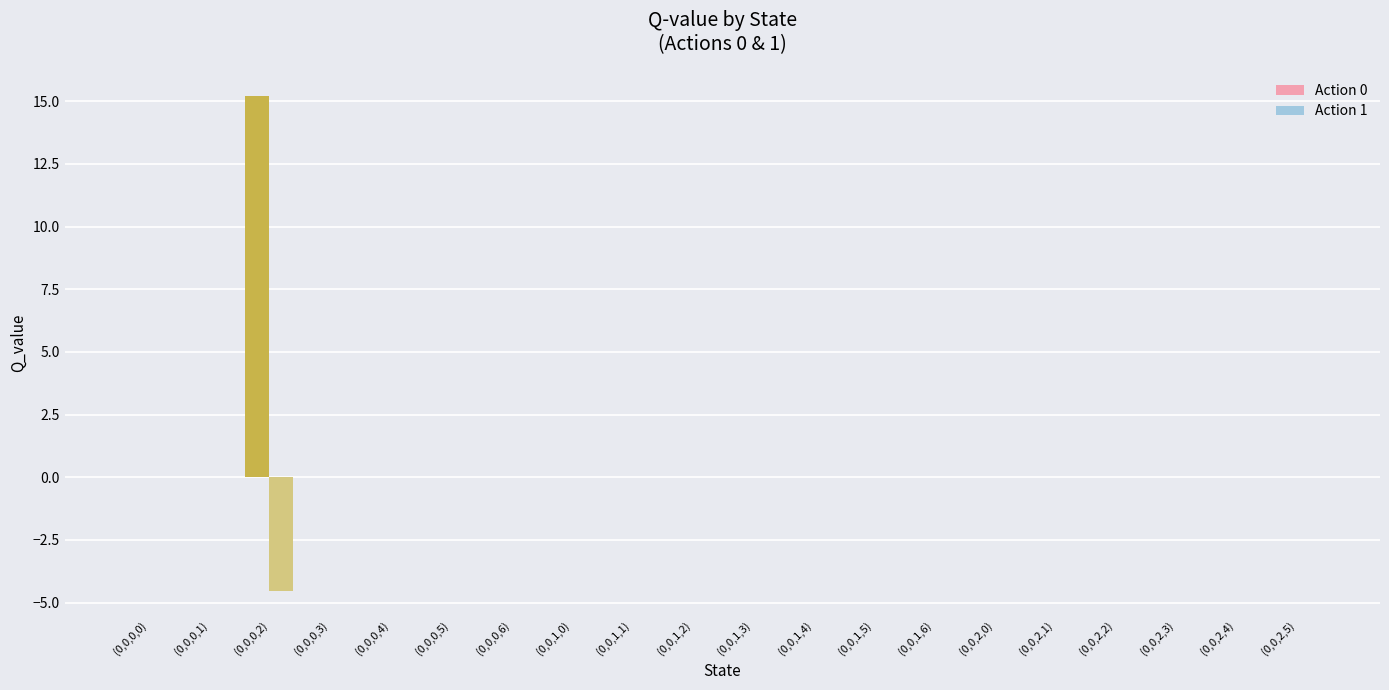

Which category has the highest value across all series?

(0,0,0,2)